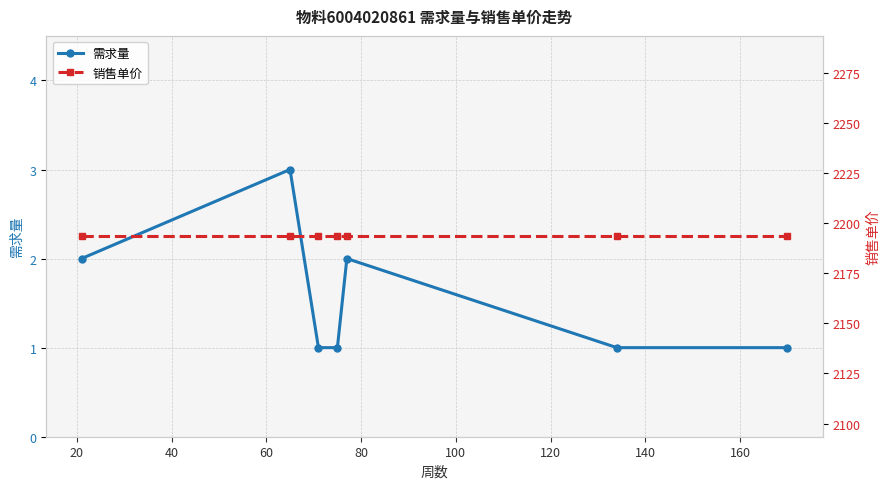

True or false: 需求量 has more than 2 interior local peaks.

False